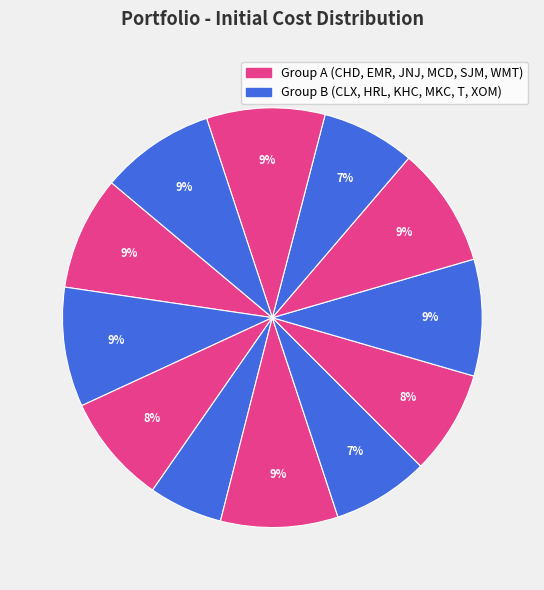

Which slice is the largest?

SJM